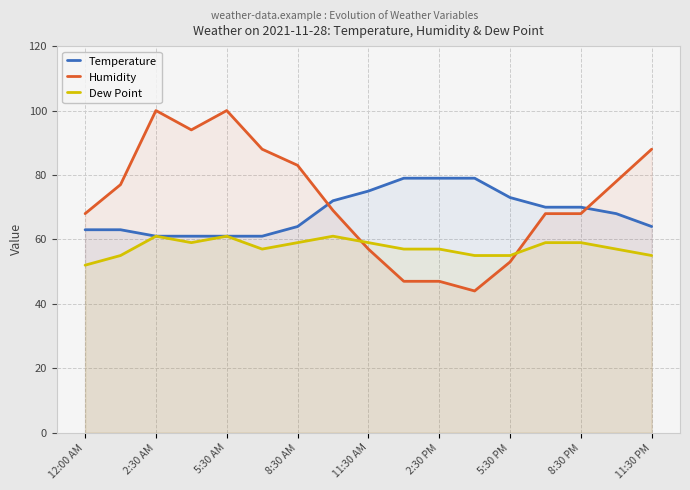

Rank the series by their maximum value, from lowest to highest.

Dew Point, Temperature, Humidity